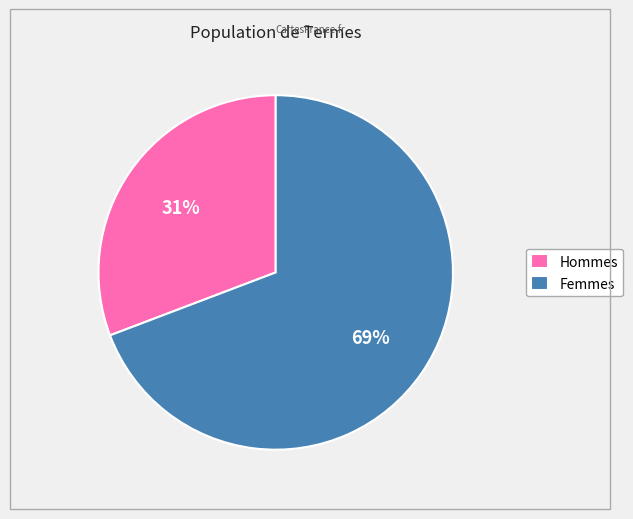

How many segments does this pie chart have?

2